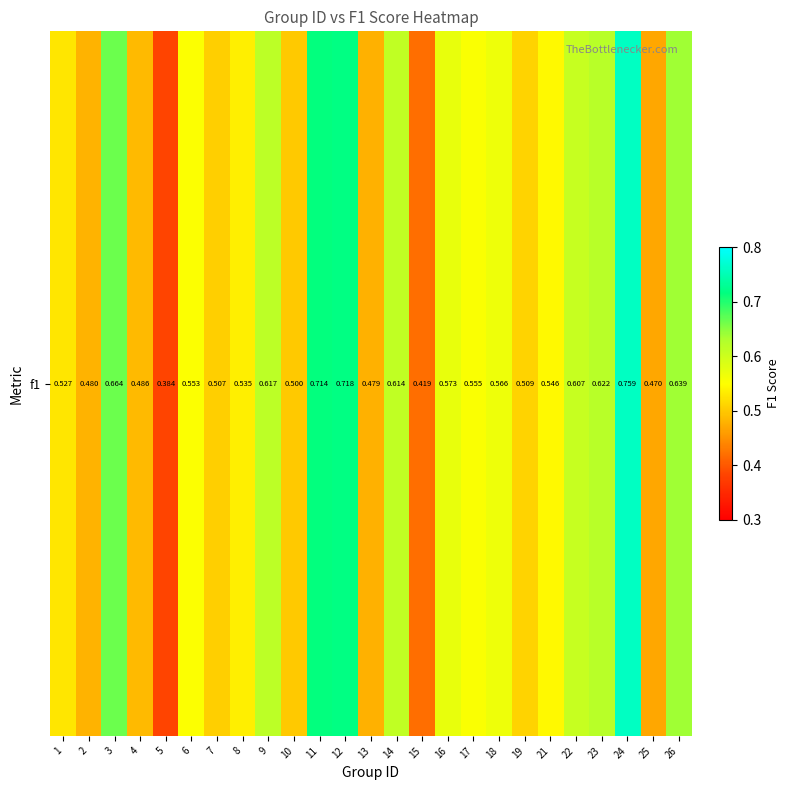

Rank the categories by value from highest to lowest.

24, 12, 11, 3, 26, 23, 9, 14, 22, 16, 18, 17, 6, 21, 8, 1, 19, 7, 10, 4, 2, 13, 25, 15, 5